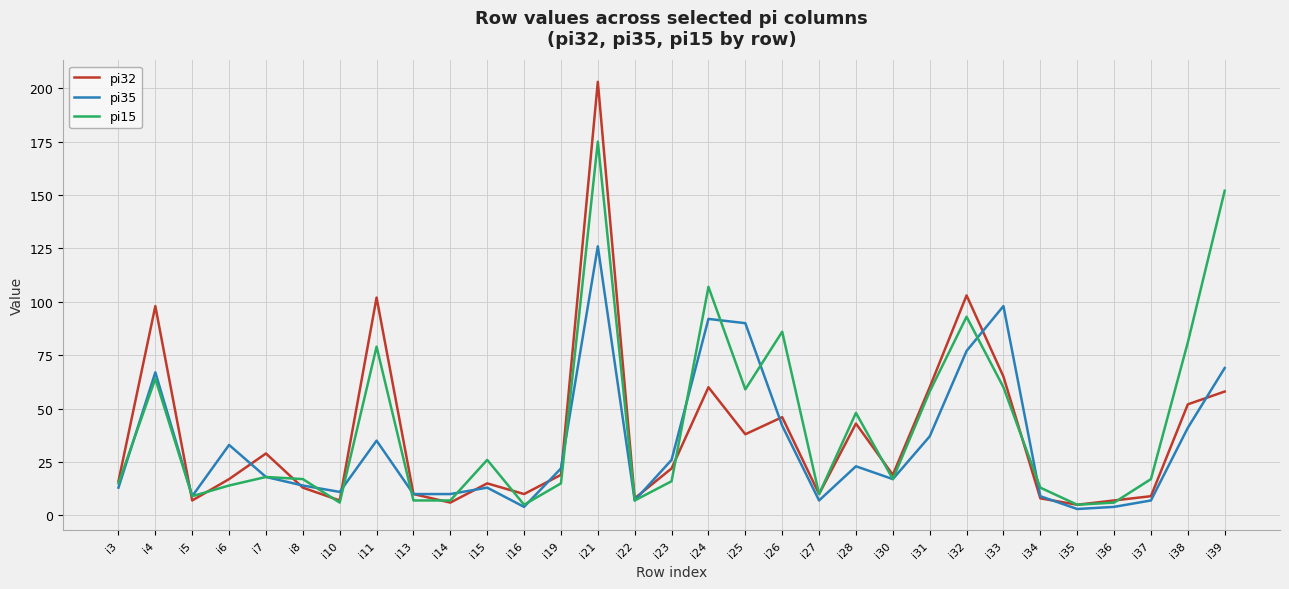

In pi32, how many points are lower than both neighbors (excluding endpoints)?

9